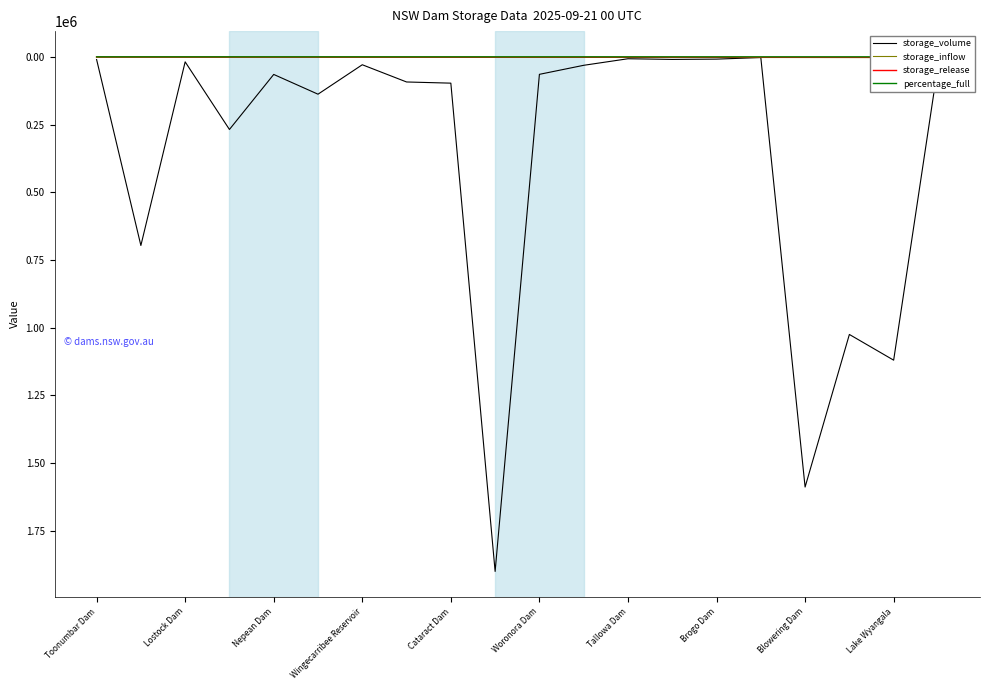

The value of storage_volume at Woronora Dam is 64668.5. True or false?

True